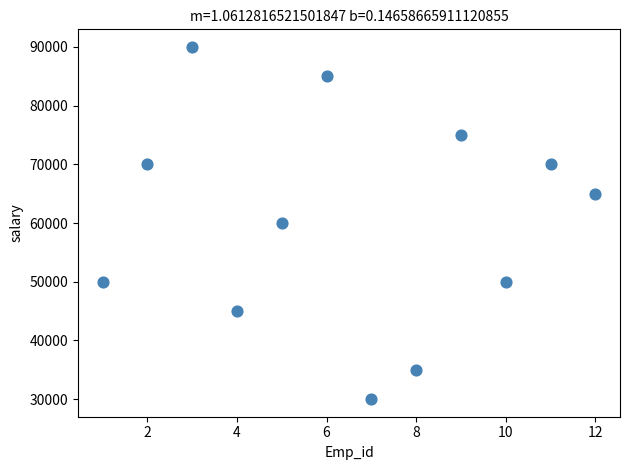

What is the range of Y values (max minus min)?

60000